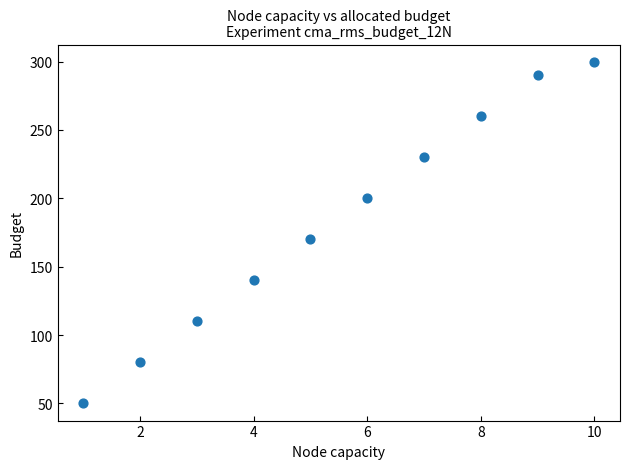

What Y value in the scatter plot is closest to 175?

170